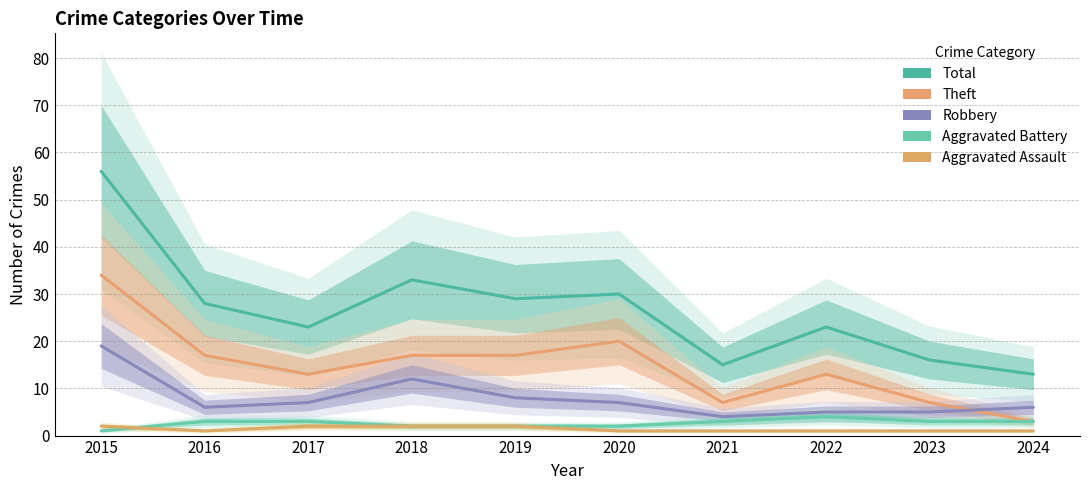

Which series changed the most between 2017 and 2020?

Total